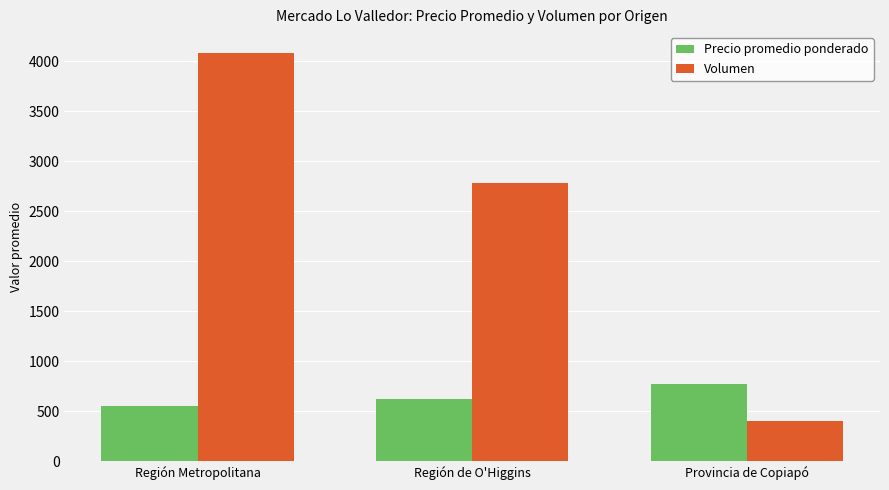

At which label does Volumen reach its peak?

Región Metropolitana